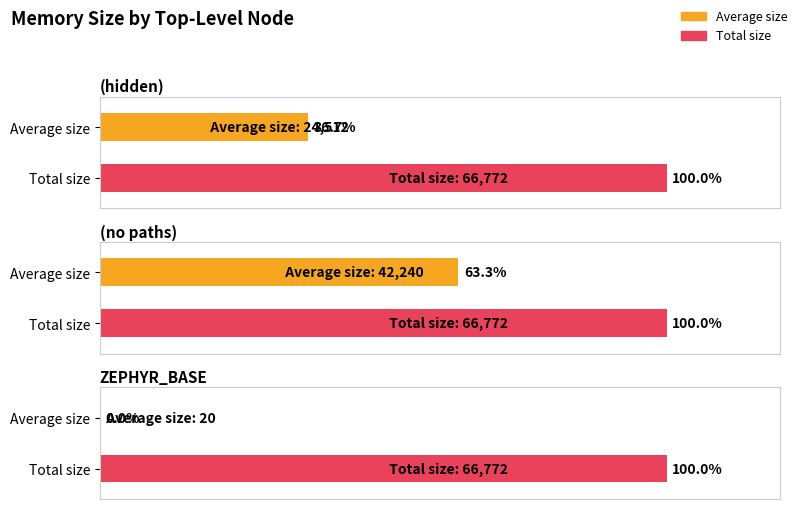

Reading right to left, transcribe all the data shown in this chart.

Average size: ZEPHYR_BASE=20	(no paths)=42240	(hidden)=24512
Total size: ZEPHYR_BASE=66772	(no paths)=66772	(hidden)=66772